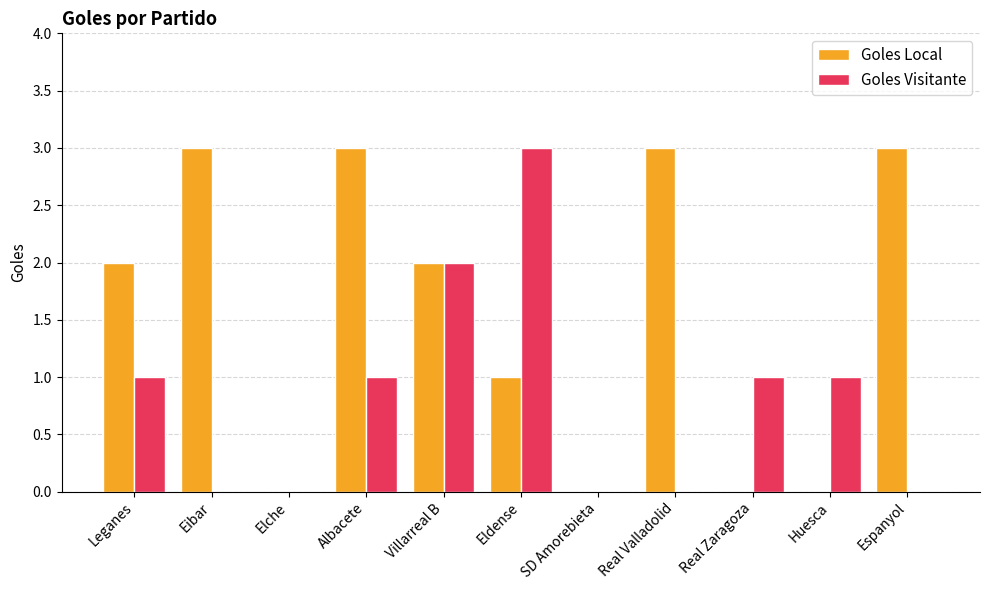

What are all the series names shown in the legend?

Goles Local, Goles Visitante